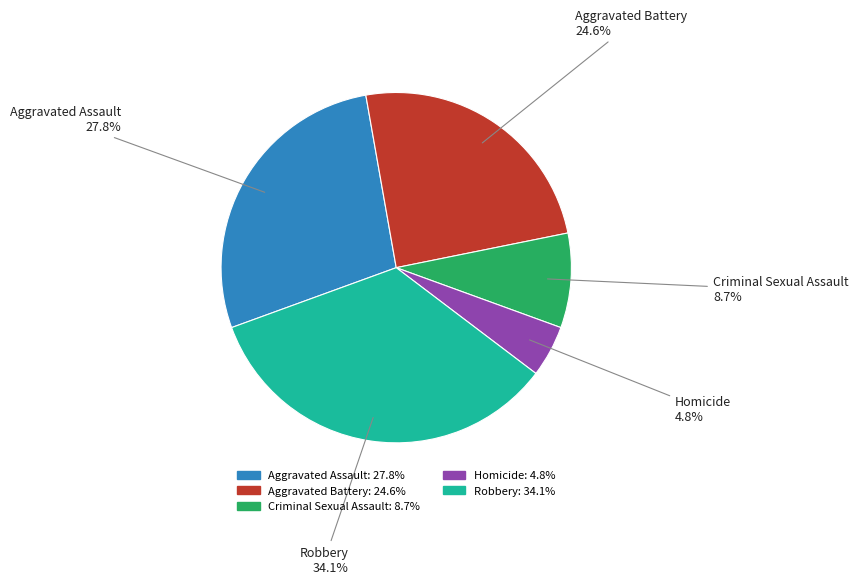

To the nearest percent, what is the difference between the largest and smallest slice percentages?

29%